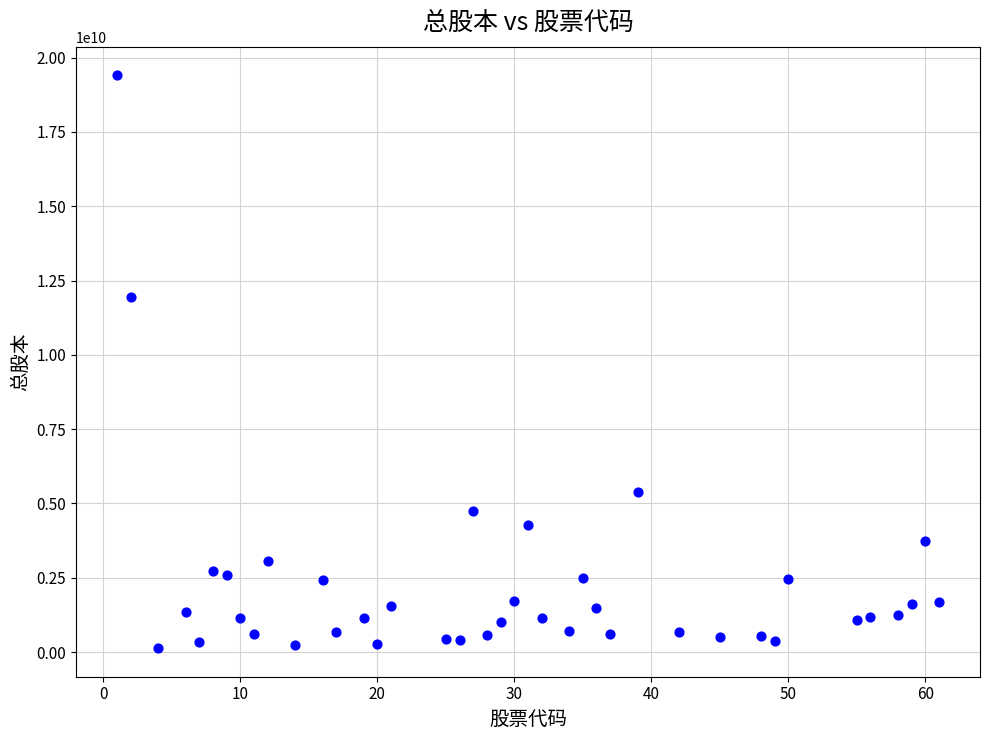

What is the range of Y values (max minus min)?

19273537916